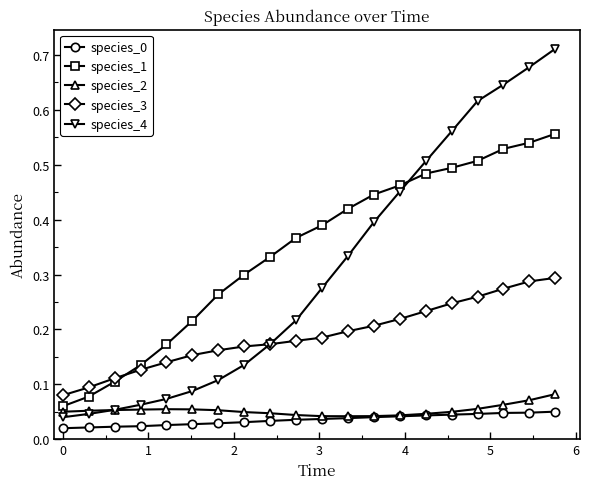

How many species_2 values are between 0 and 1?

20